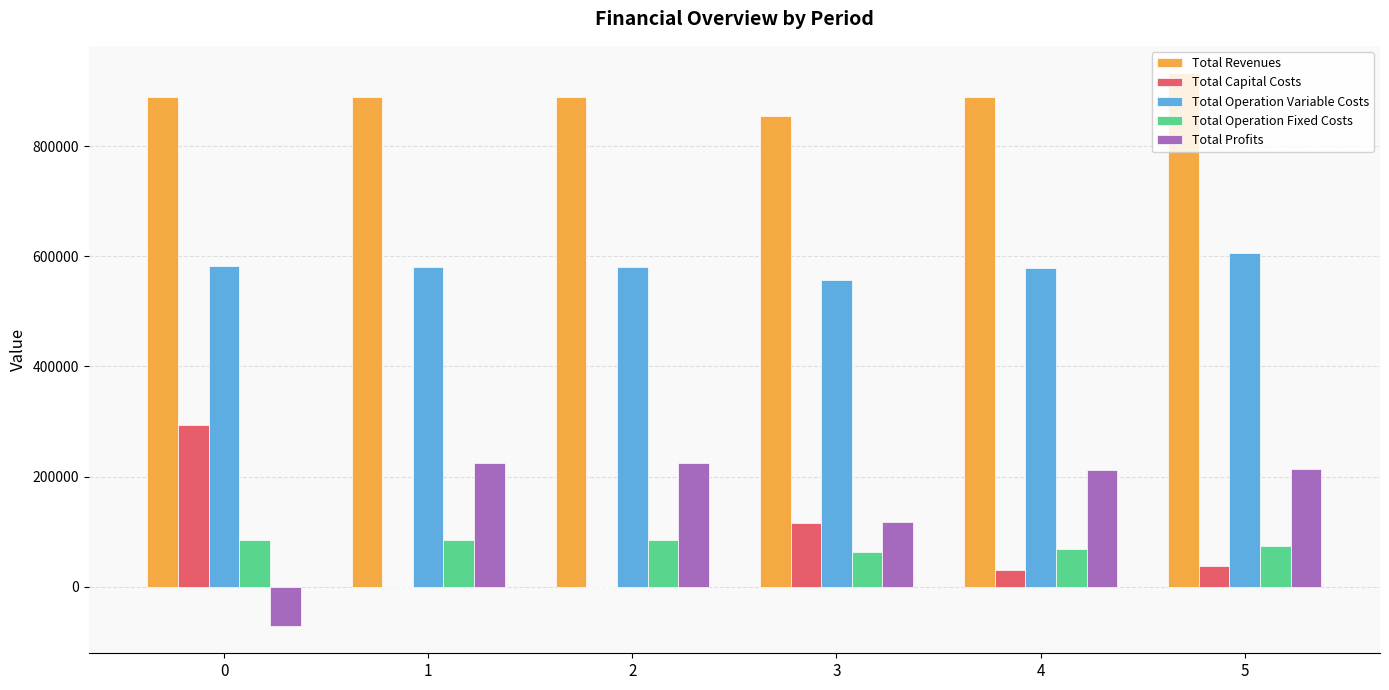

What is the sum of all Total Profits values?

922579.2